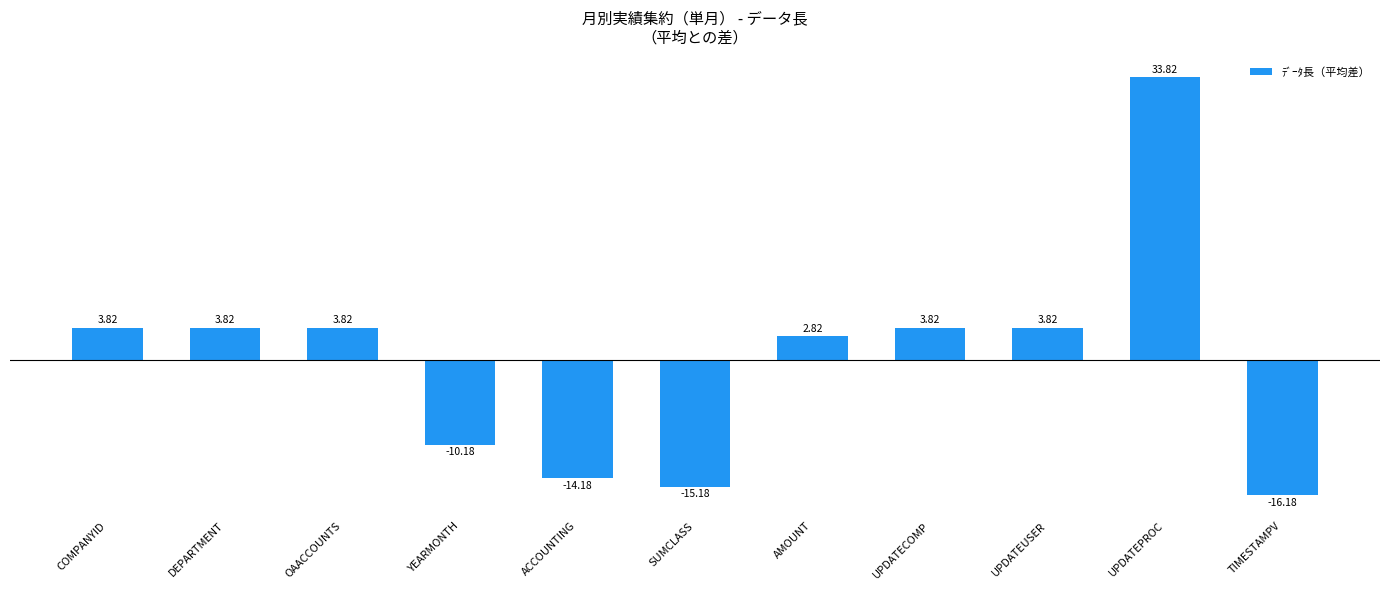

Approximately how many times larger is the value at OAACCOUNTS compared to DEPARTMENT?

1.0